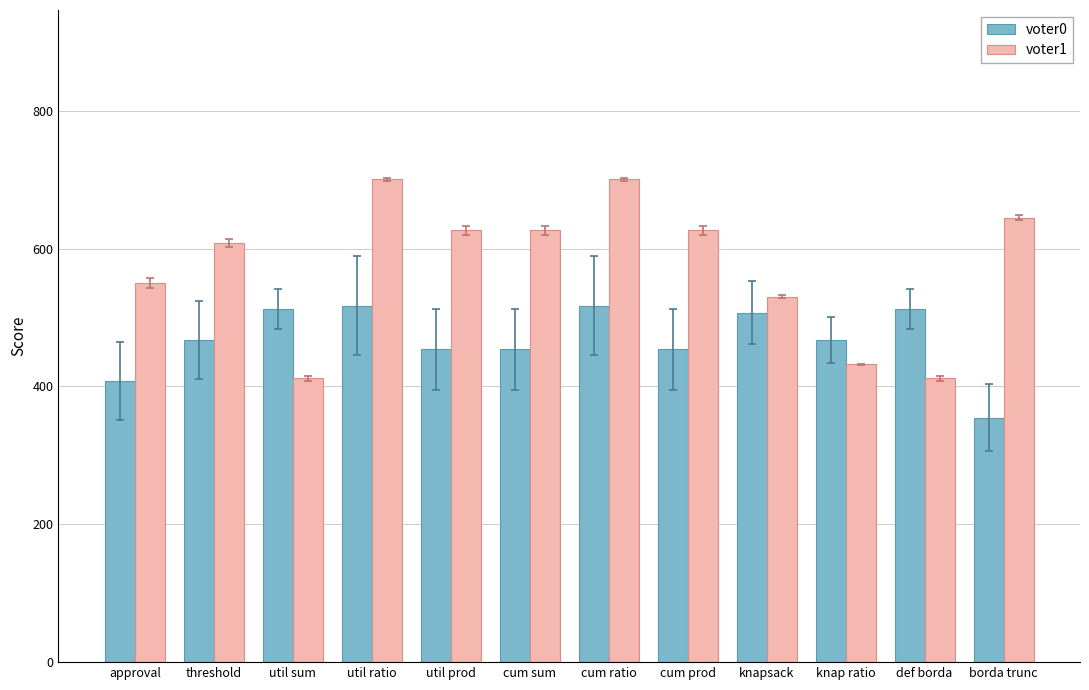

Which series has the widest spread of values?

voter1